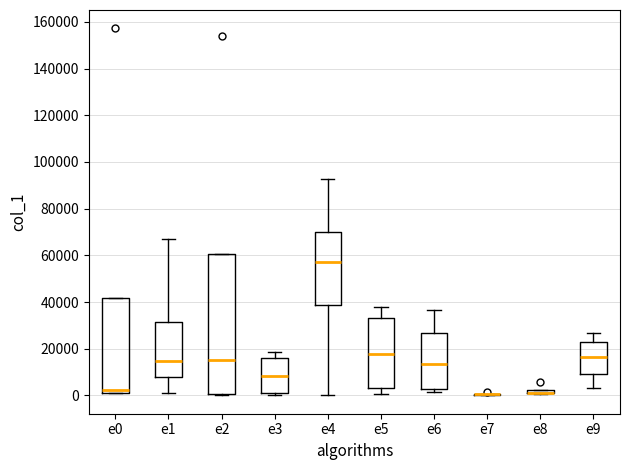

Where is the upper edge of the box for e1 on the y-axis? The values are not printed on the chart, so give them approximately, as read against the axis.

32000